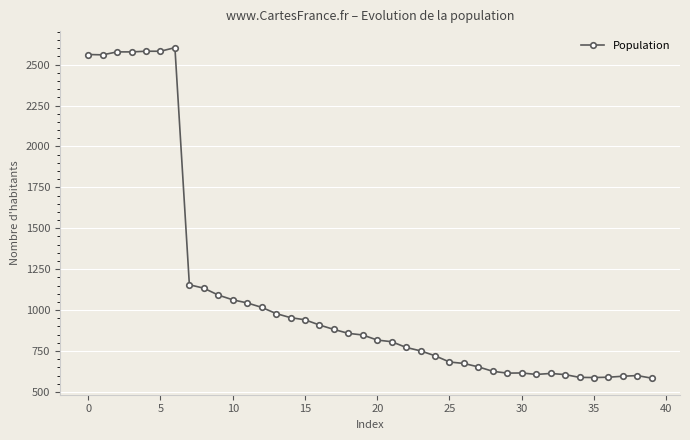

How many data points are less than 848?

20